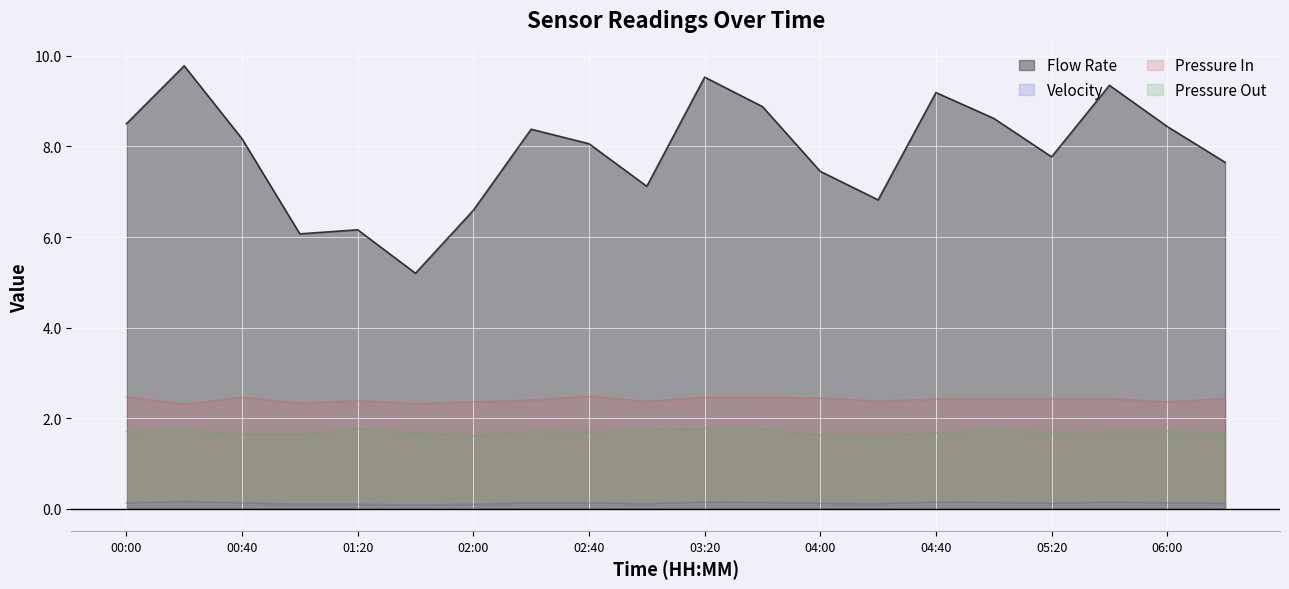

What is the label of the 9th point from the left?

02:40